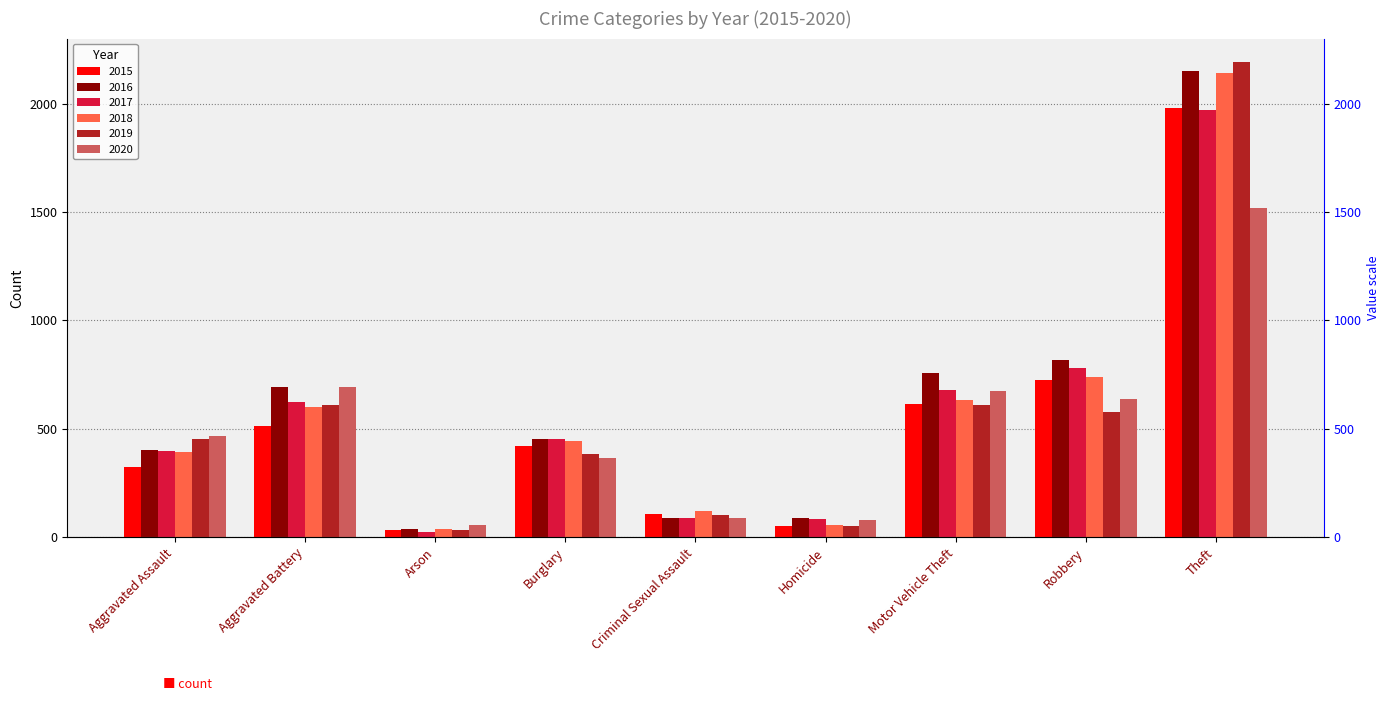

At which label does 2015 first exceed 422?

Aggravated Battery